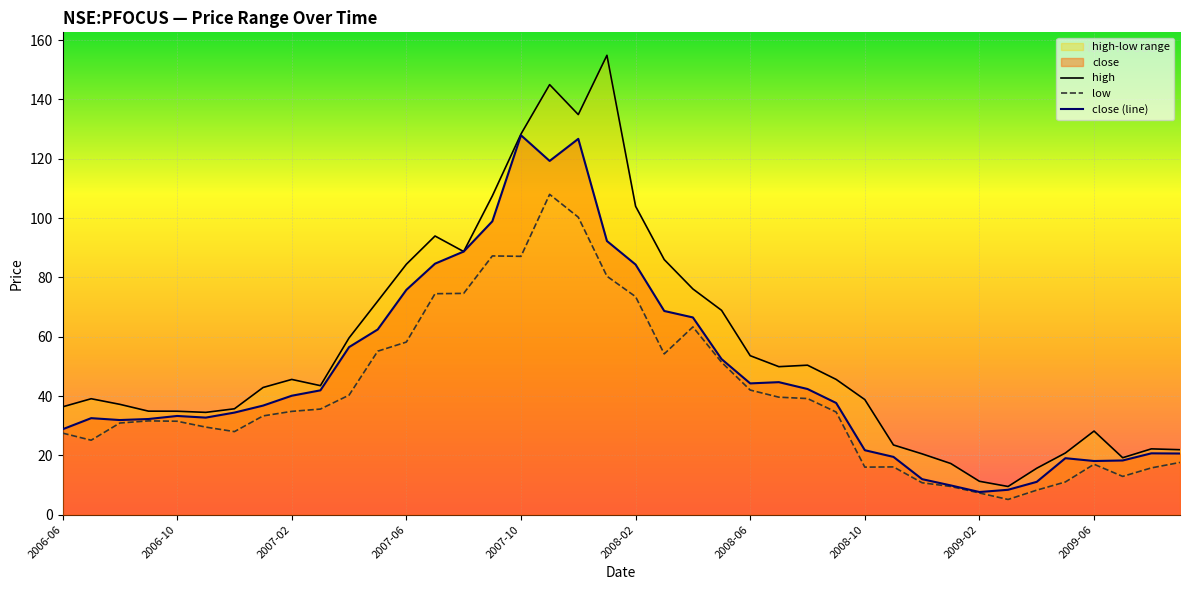

Is it true that close (line) equals 33.3 at 2006-10?

True